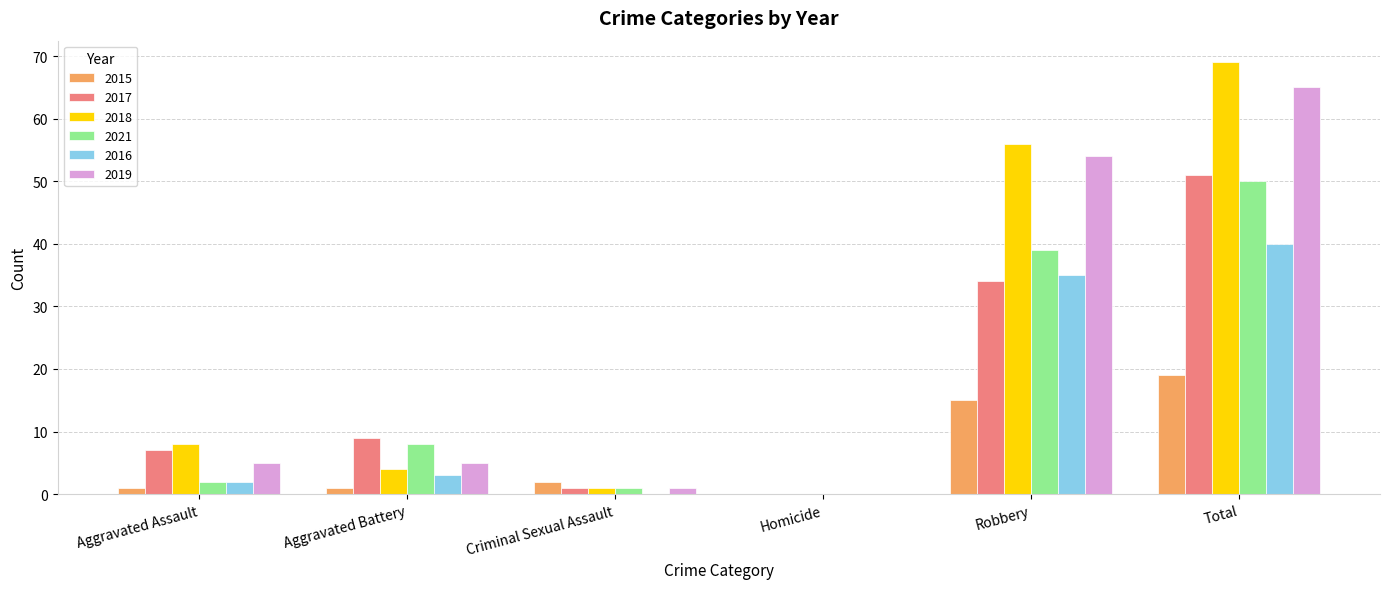

What is the sum of the 2018 values at Total and Homicide?

69